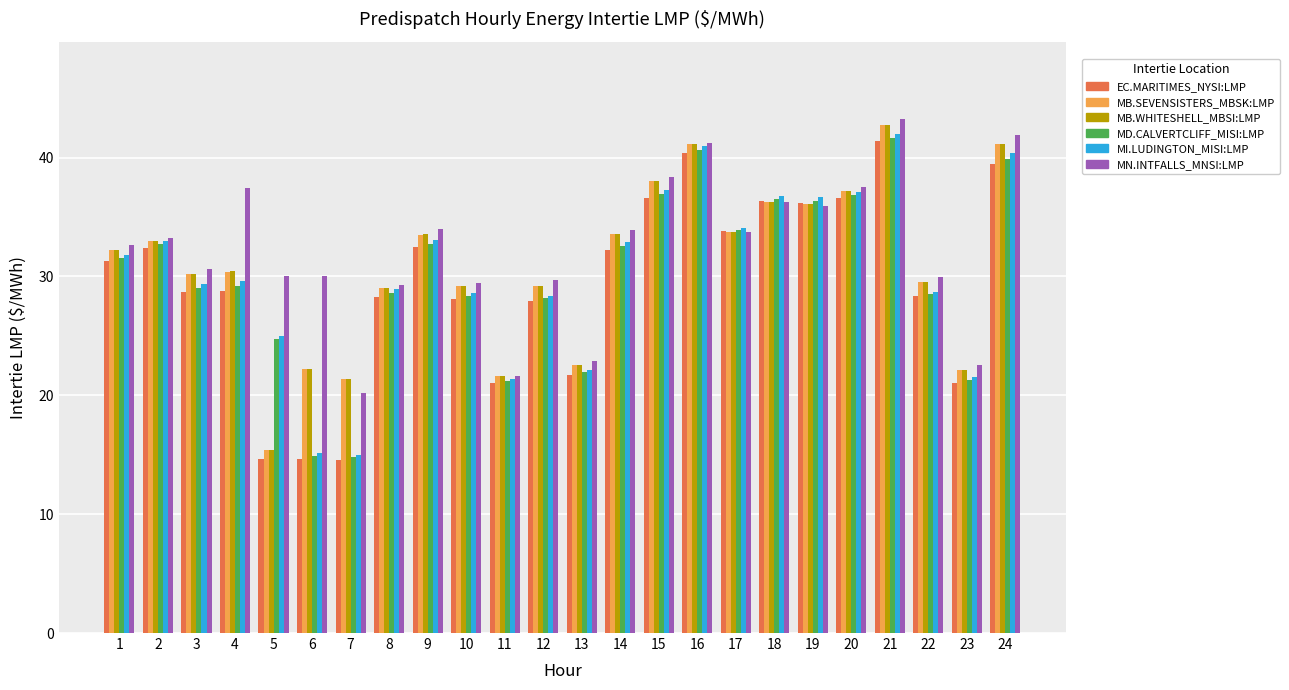

What value does the MB.SEVENSISTERS_MBSK:LMP series have at 10?

29.2